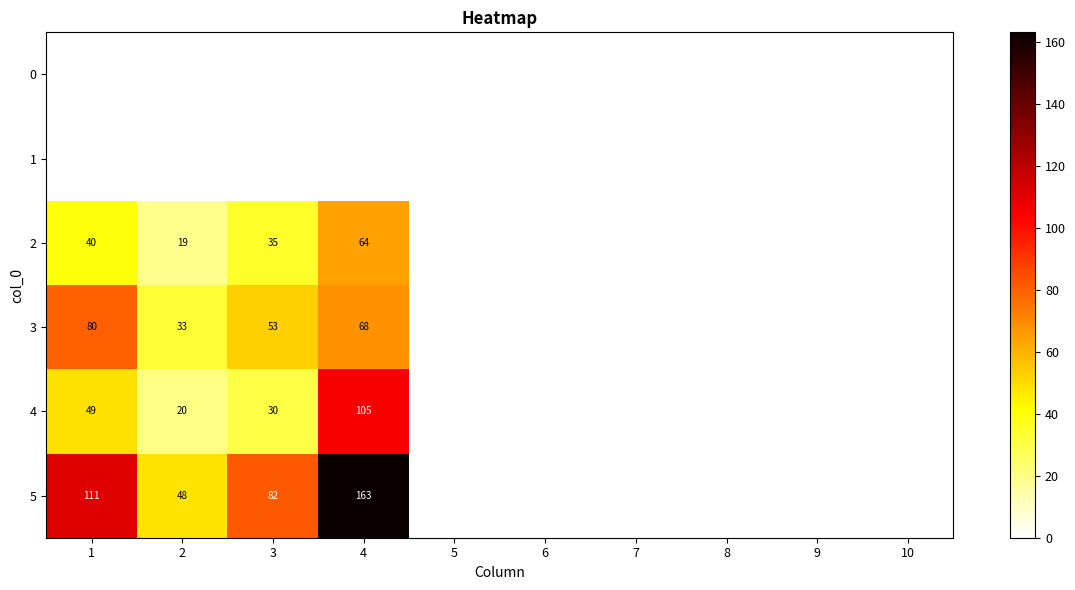

The value of 4 at 4 is 105. True or false?

True